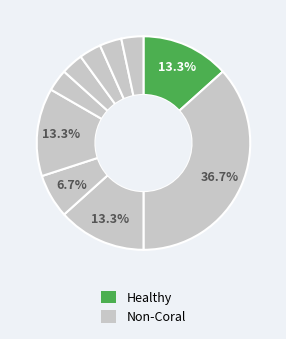

Count the number of slices in the pie.

10